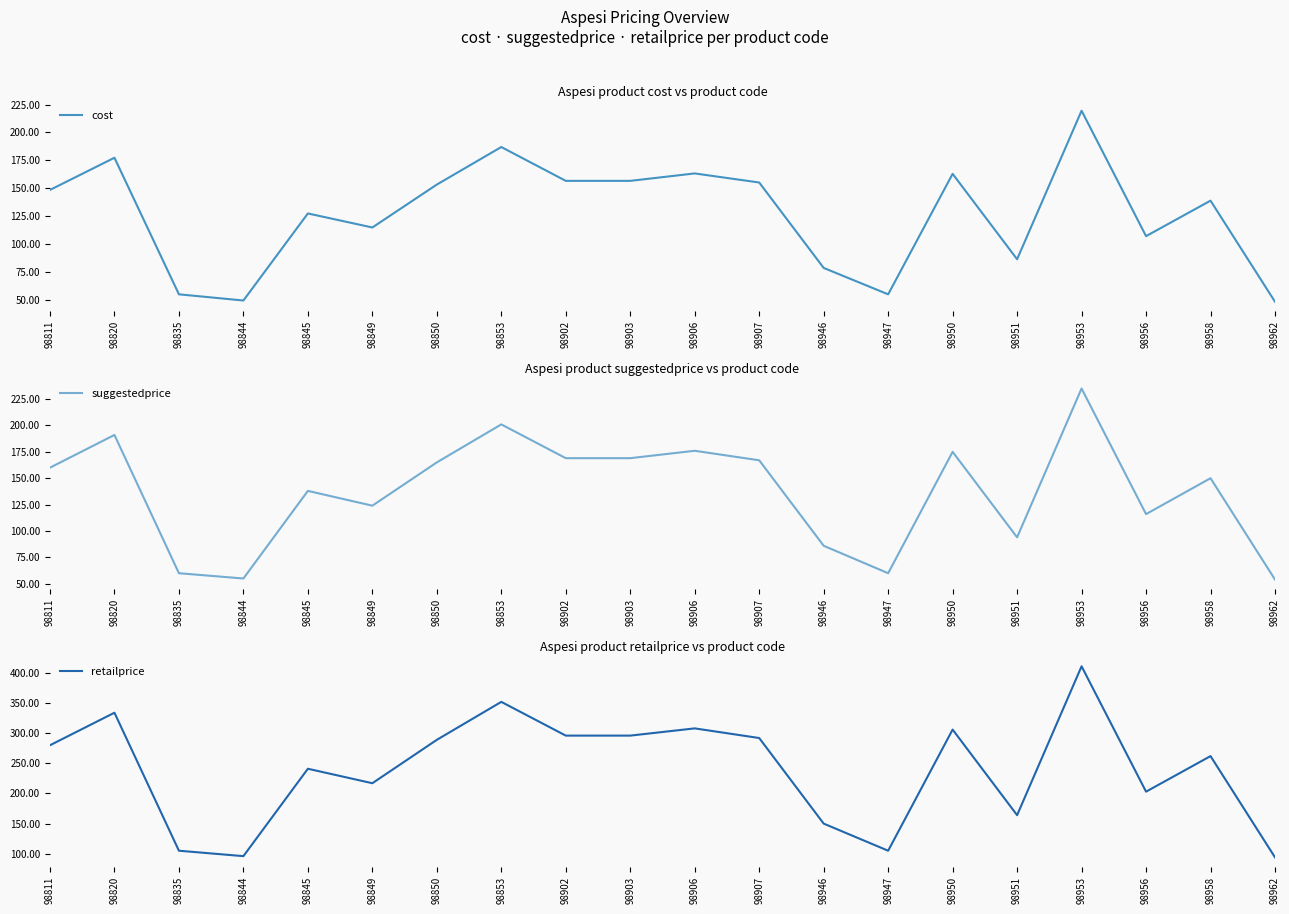

What is the sum of all suggestedprice values?

2743.0